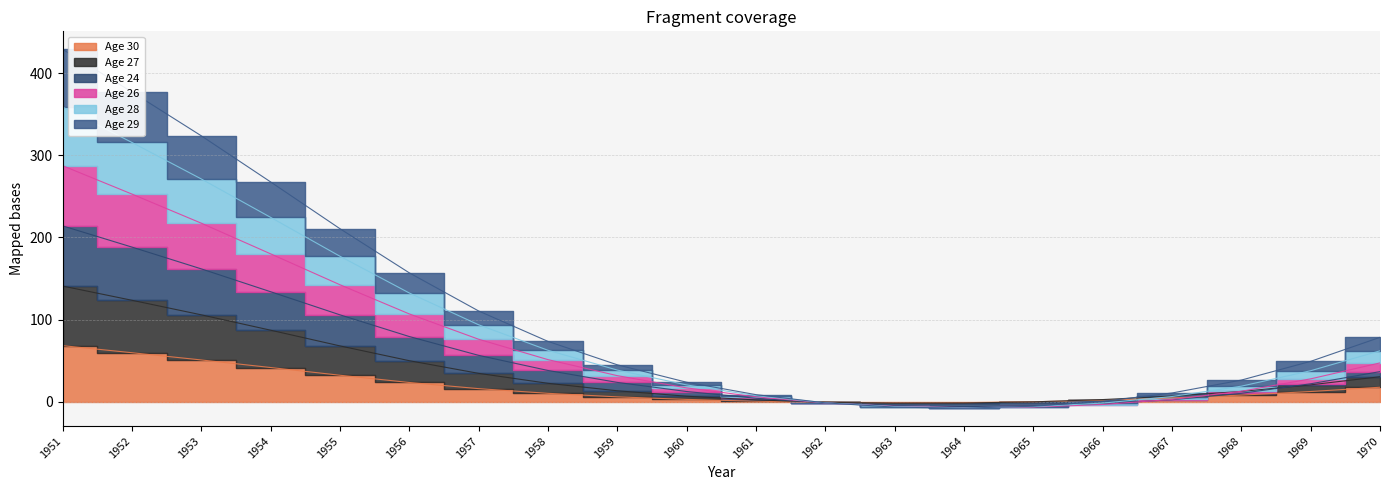

True or false: Age 24 and Age 28 intersect in this chart.

True